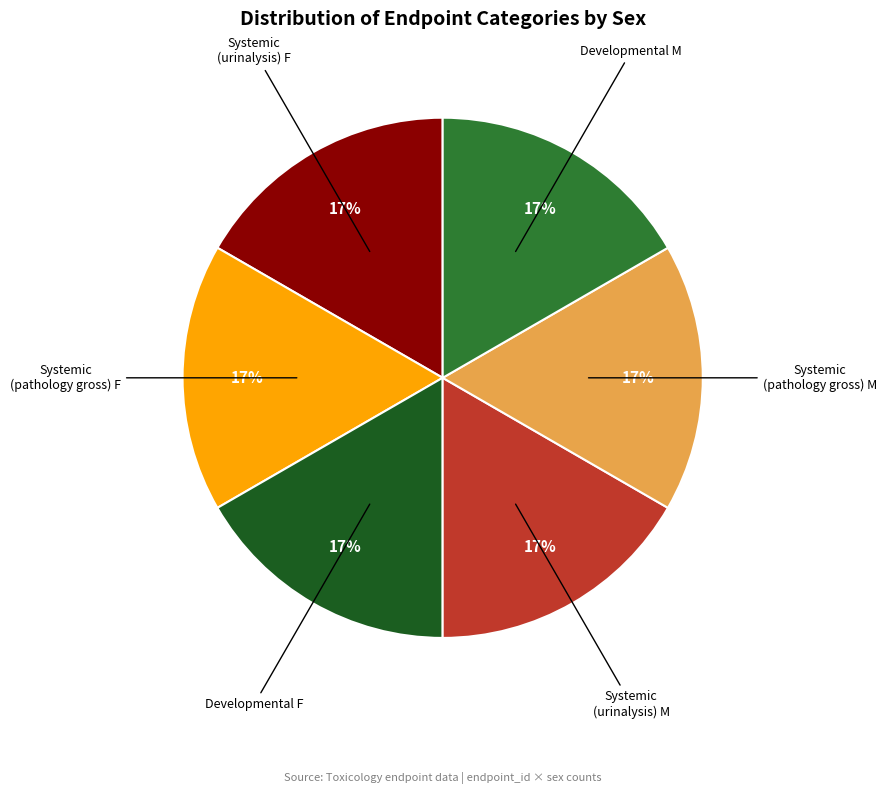

What is the ratio of the value at Developmental M to the value at Systemic (pathology gross) F?

1.0